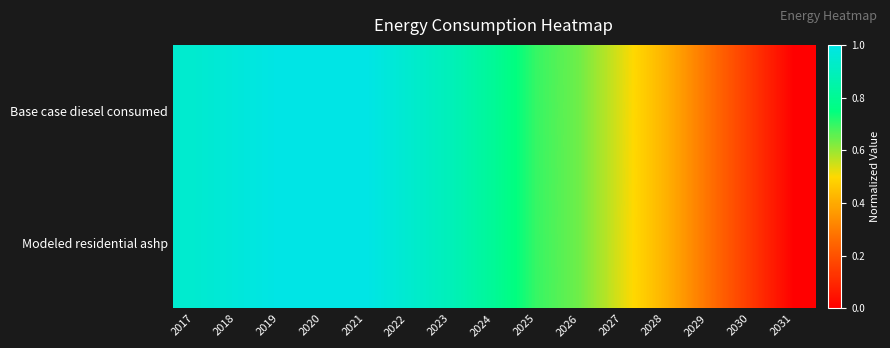

Reading left to right, list all the values displayed in this chart.

Base case diesel consumed: 2017=0.9	2018=1.0	2019=1.0	2020=1.0	2021=1.0	2022=0.9	2023=0.9	2024=0.8	2025=0.7	2026=0.6	2027=0.5	2028=0.4	2029=0.3	2030=0.1	2031=0.0
Modeled residential ashp: 2017=0.9	2018=1.0	2019=1.0	2020=1.0	2021=1.0	2022=0.9	2023=0.9	2024=0.8	2025=0.7	2026=0.6	2027=0.5	2028=0.4	2029=0.3	2030=0.1	2031=0.0